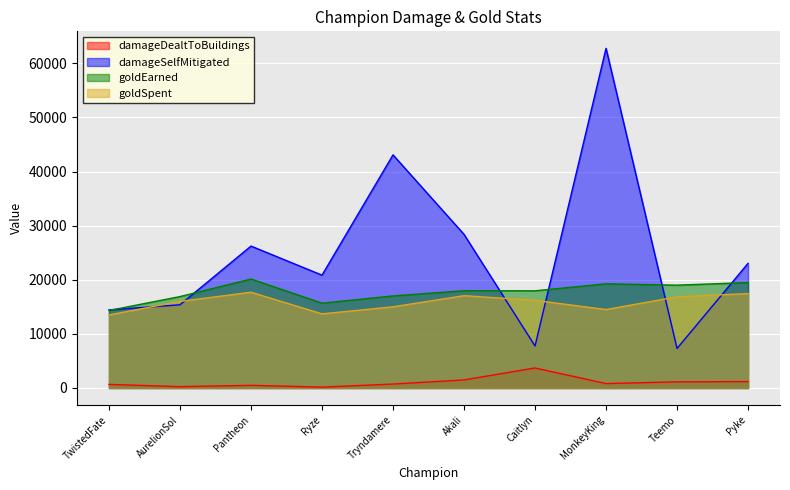

How many categories are shown in the chart?

10